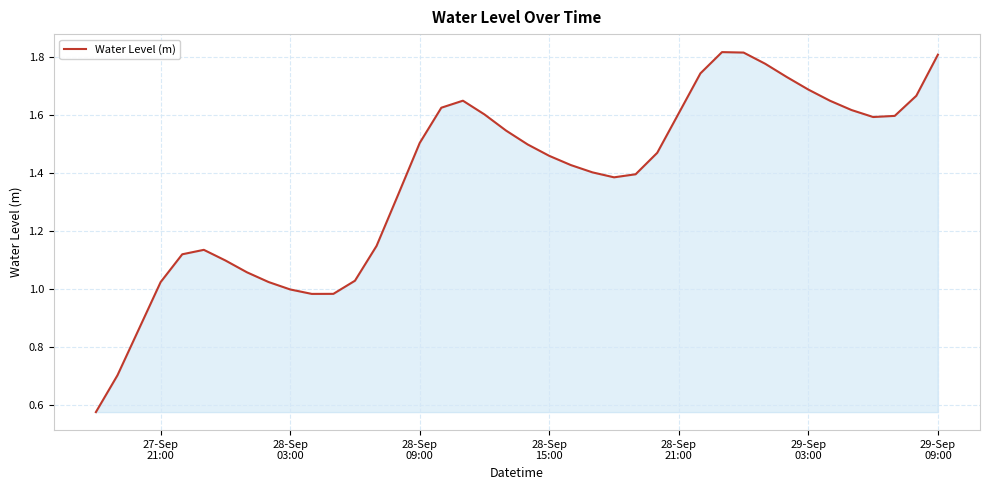

What is the difference between the maximum and minimum values?

1.2